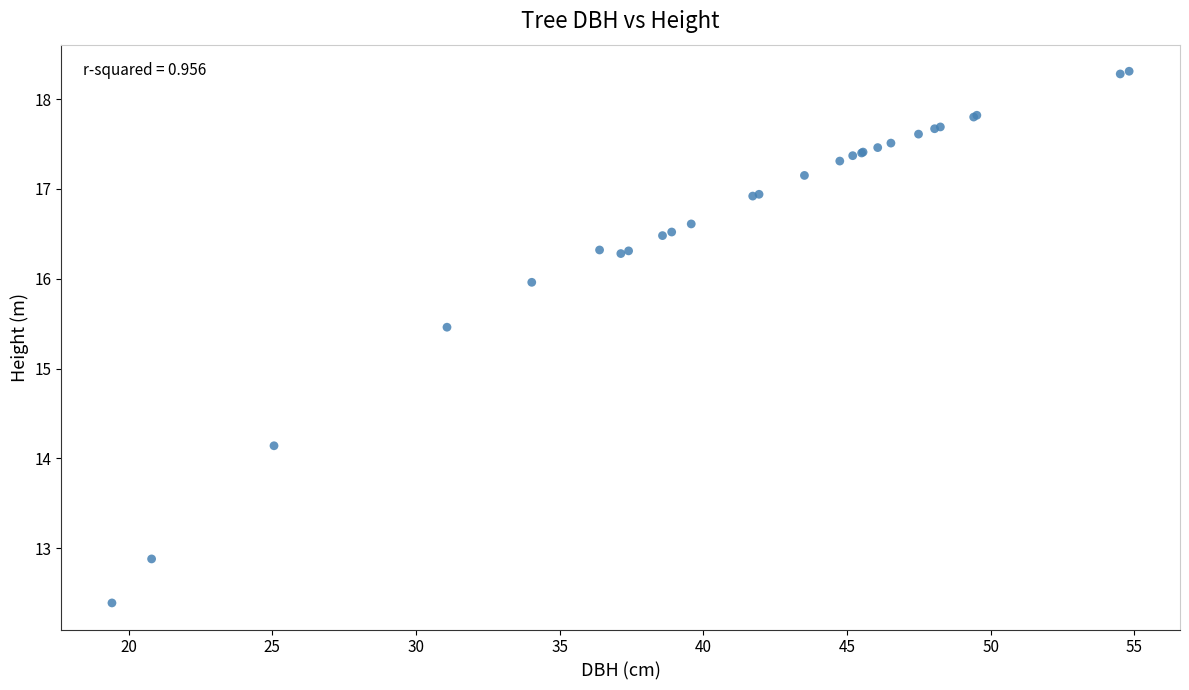

What Y value in the scatter plot is closest to 15?

15.5